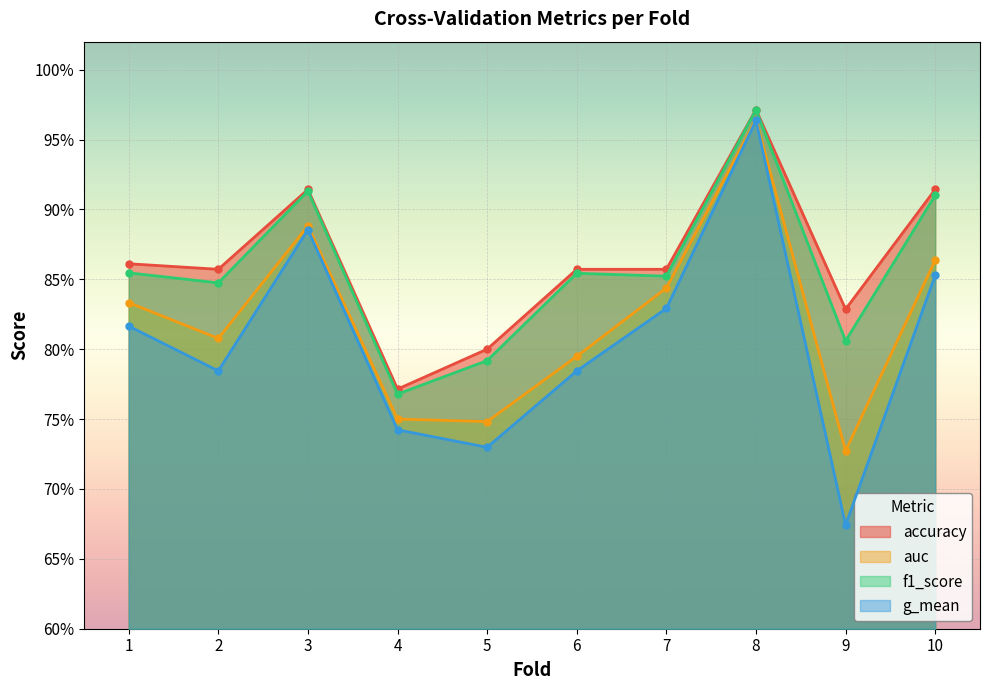

How many data points does each series have?

10